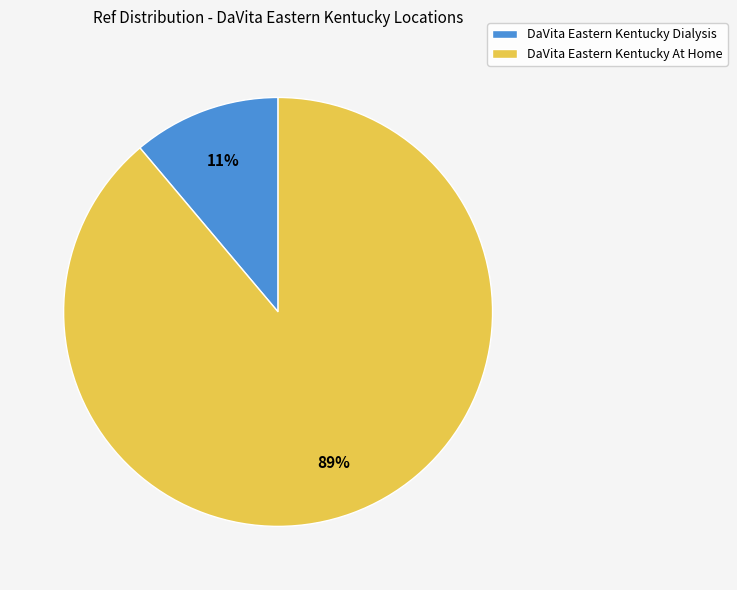

To the nearest percent, what is the combined percentage of DaVita Eastern Kentucky Dialysis and DaVita Eastern Kentucky At Home?

100%